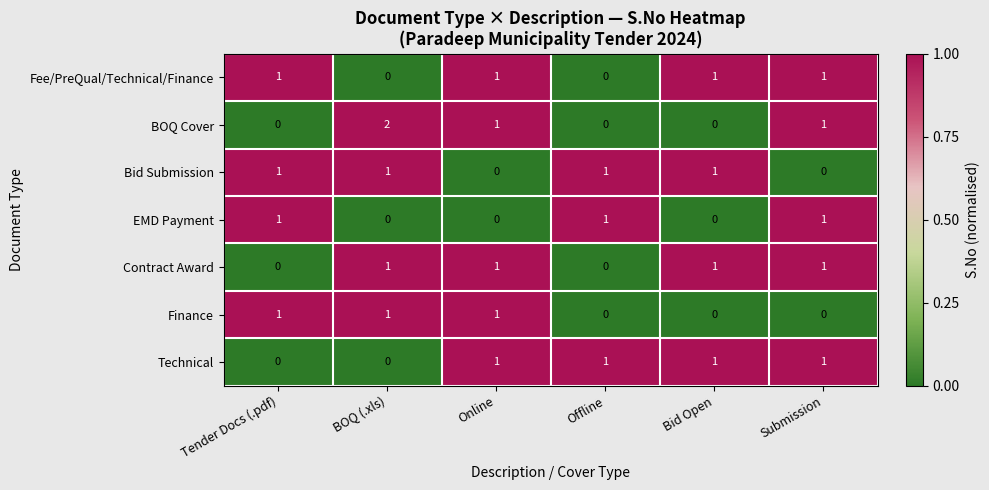

The value of Bid Submission at BOQ (.xls) is 2. True or false?

False